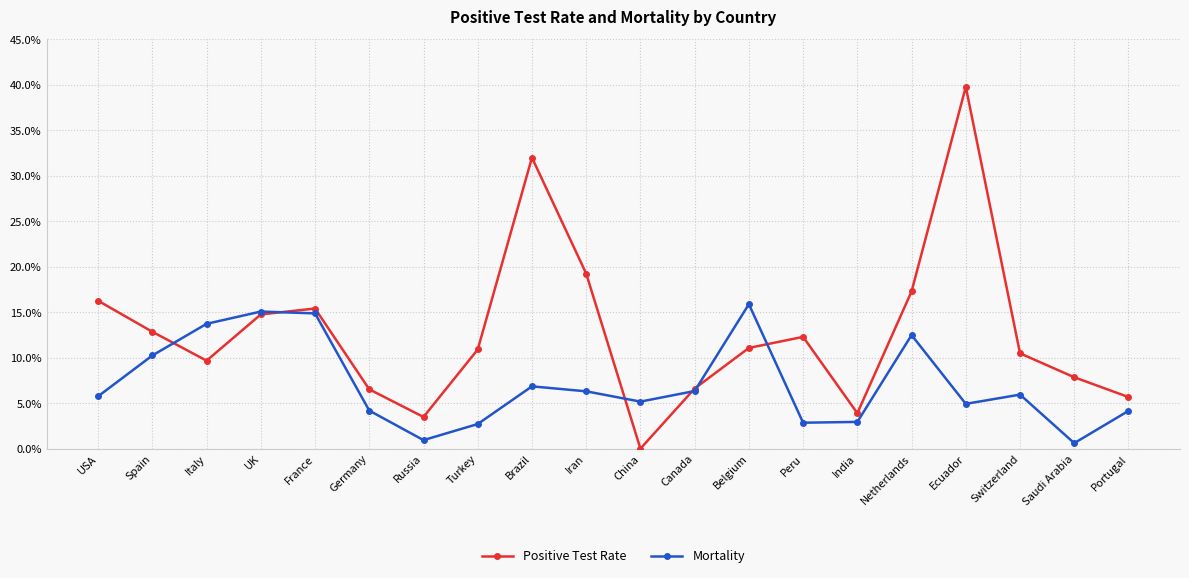

In Mortality, how many points are lower than both neighbors (excluding endpoints)?

5